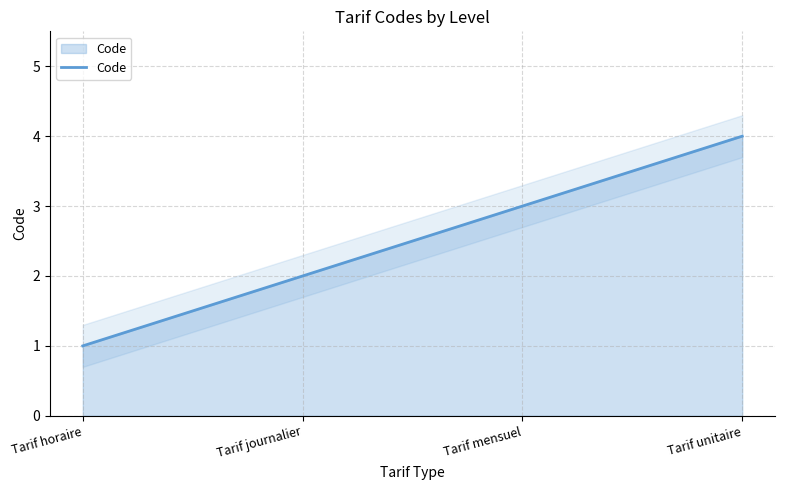

What position from the right is Tarif mensuel?

2